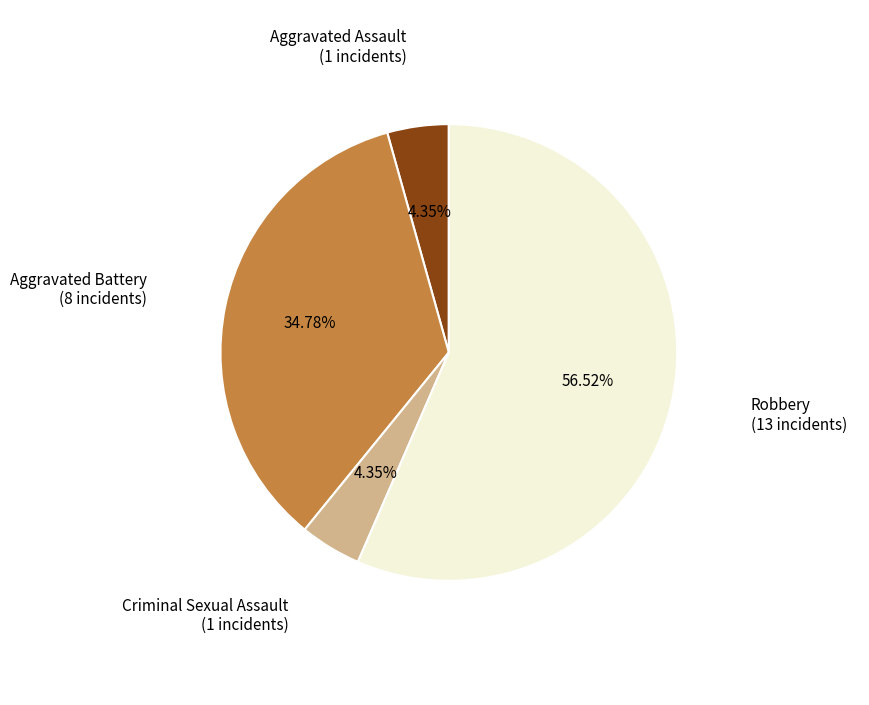

Count the number of slices in the pie.

4